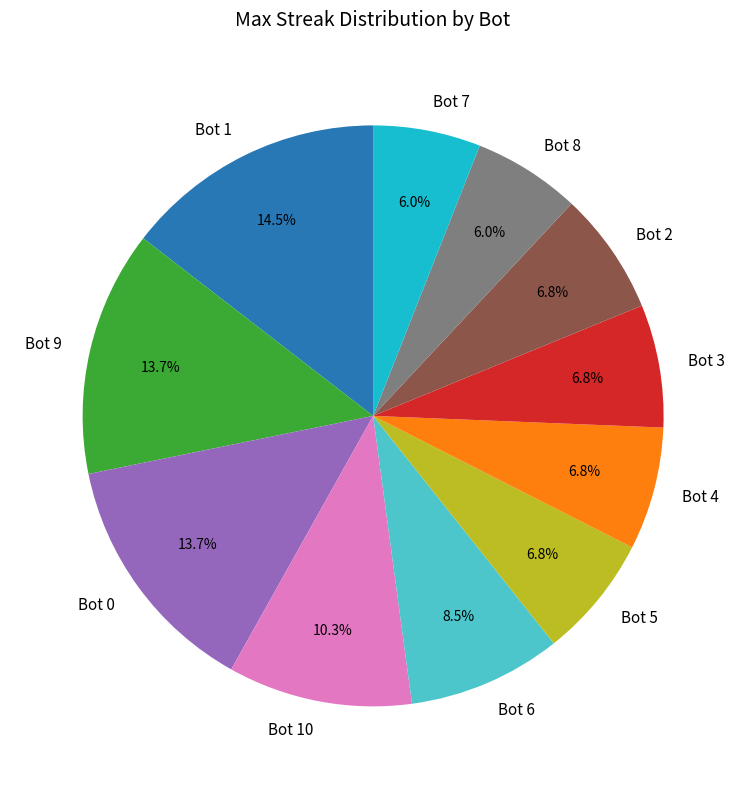

How many segments does this pie chart have?

11